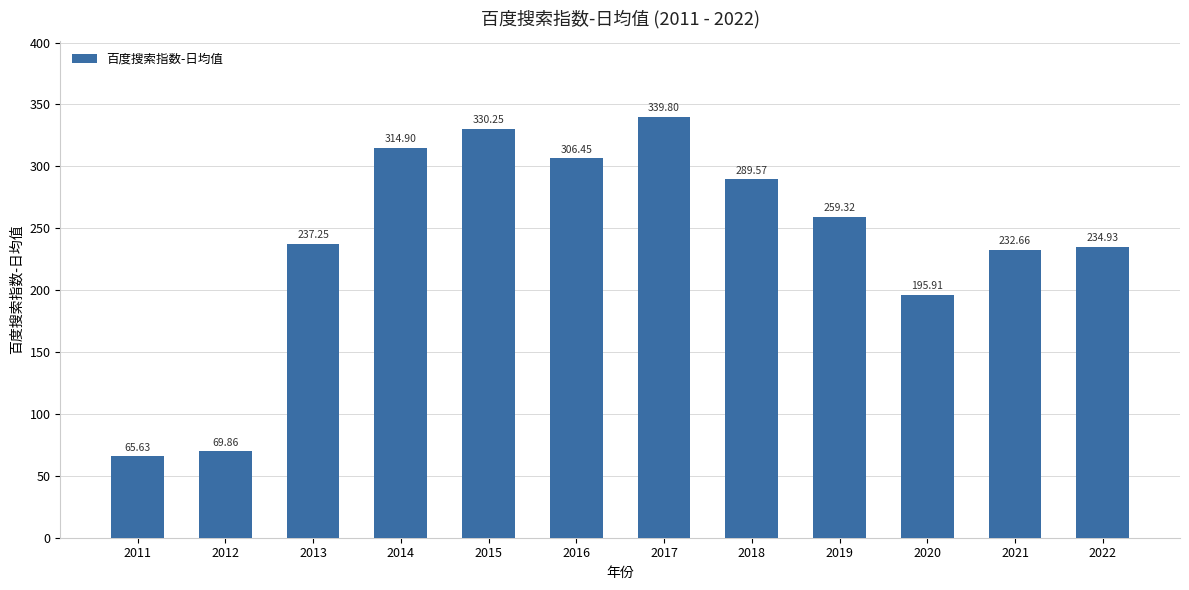

List the labels in order of value, smallest first.

2011, 2012, 2020, 2021, 2022, 2013, 2019, 2018, 2016, 2014, 2015, 2017